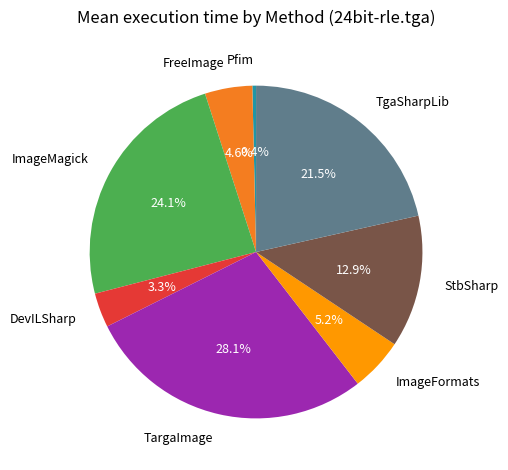

What is the largest slice in the pie chart?

TargaImage